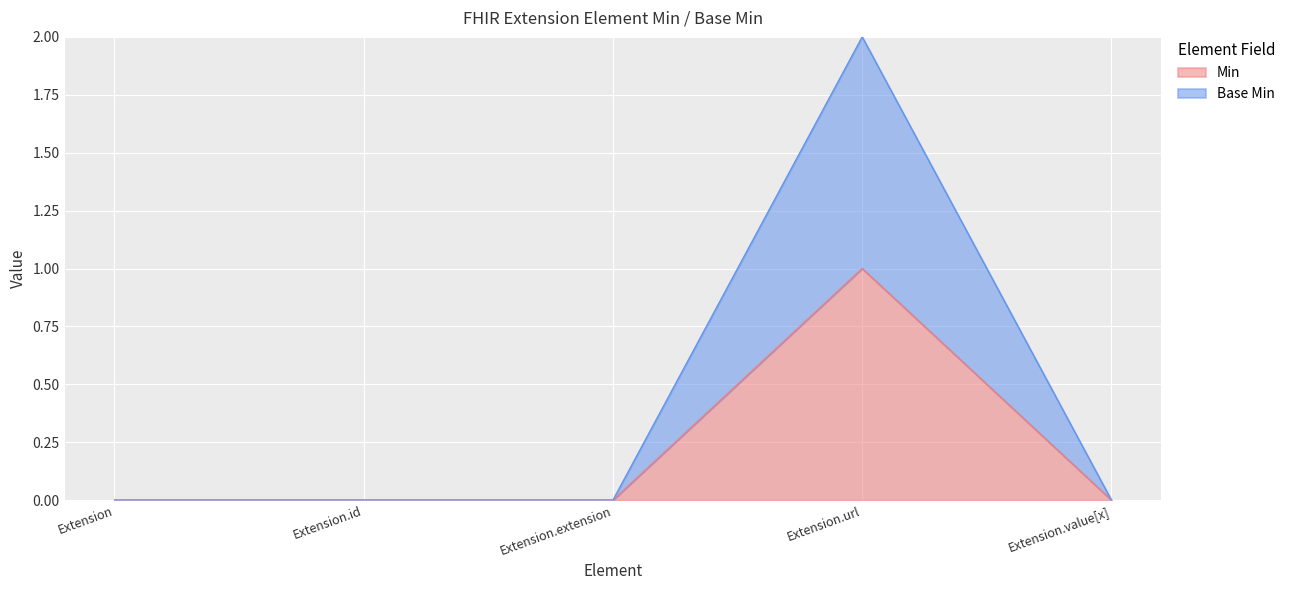

What is the difference between the maximum and minimum values in the Min series?

1